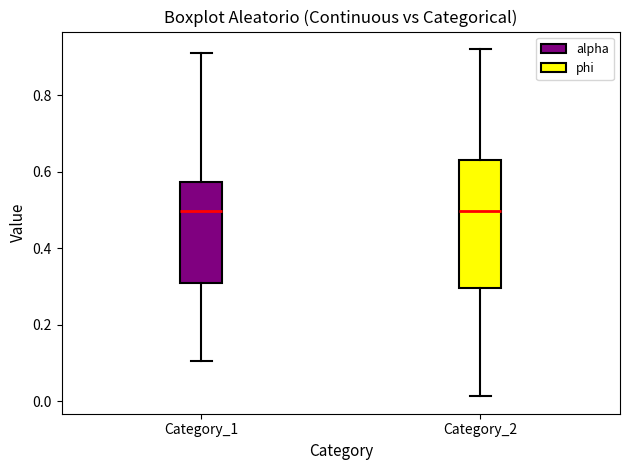

Reading left to right, transcribe this box plot: for each box, give where its median line is, the range the box spans, and where its two whiskers end, as read against the y-axis. The values are not printed on the chart, so give them approximately, as read against the axis.

Category_1: median 0.50, box 0.30 to 0.58, whiskers 0.10 to 0.92
Category_2: median 0.50, box 0.30 to 0.62, whiskers 0.02 to 0.92